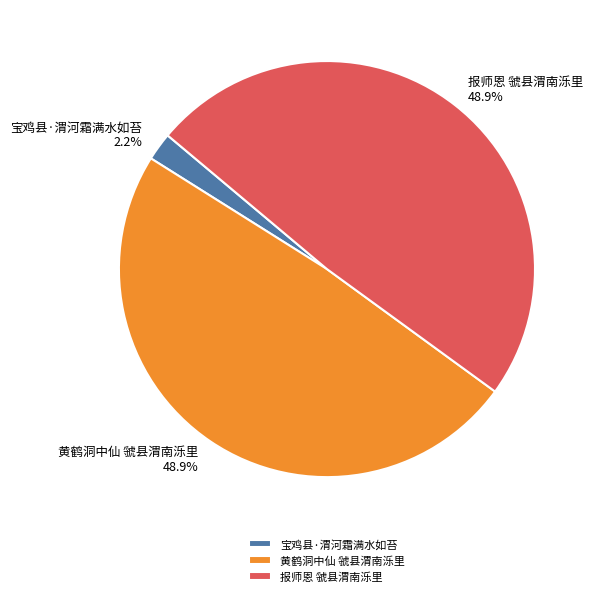

To the nearest percent, what is the average slice percentage?

33%